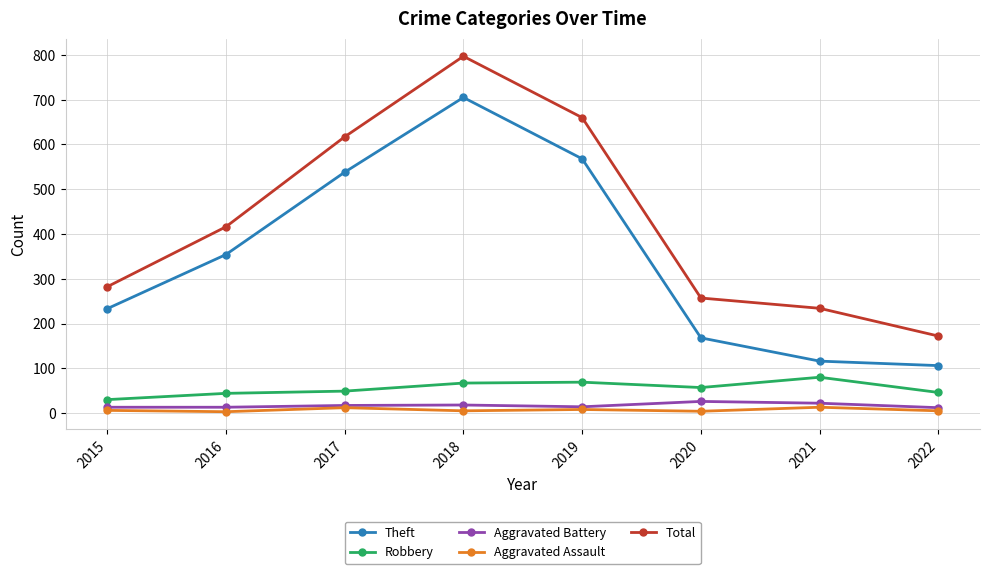

What is the minimum value for Robbery?

30